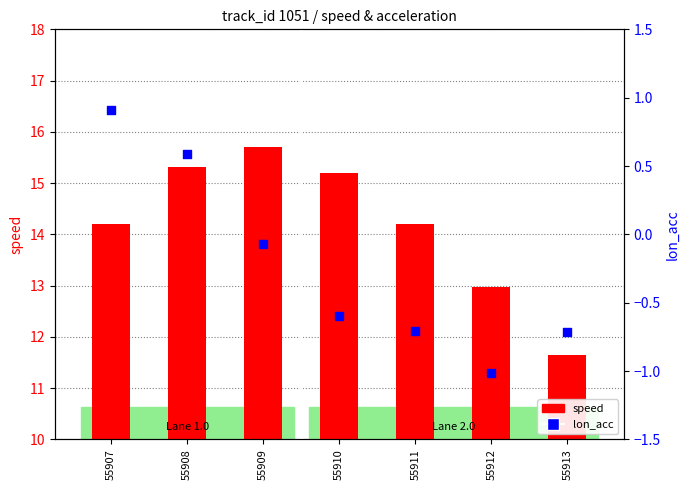

Which series has the largest total across all categories?

speed